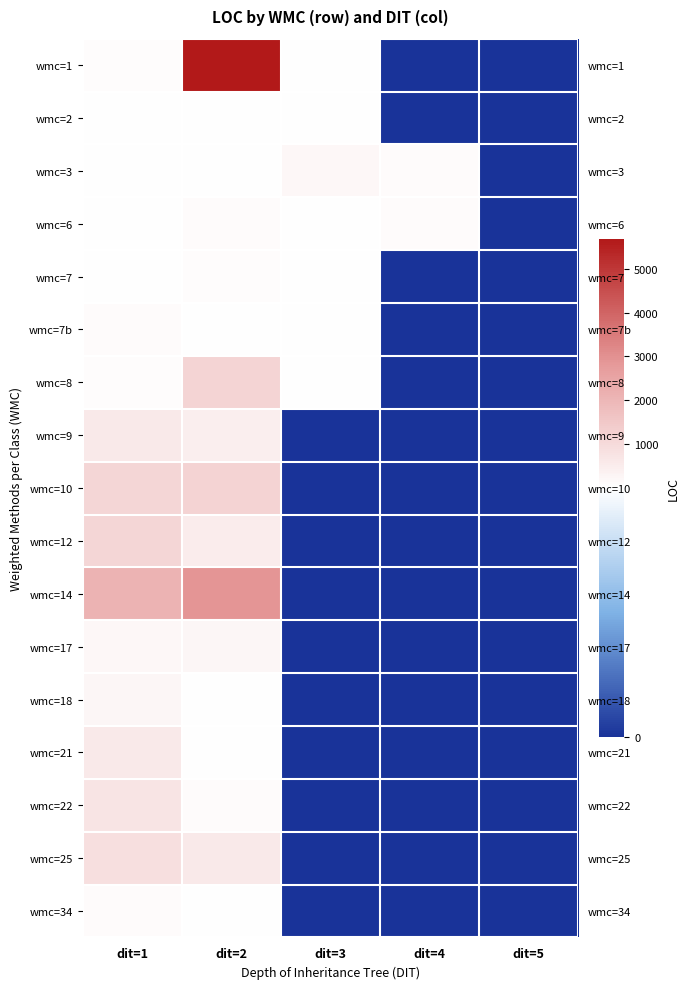

List the labels in order of wmc=3 value, largest first.

dit=3, dit=4, dit=2, dit=1, dit=5